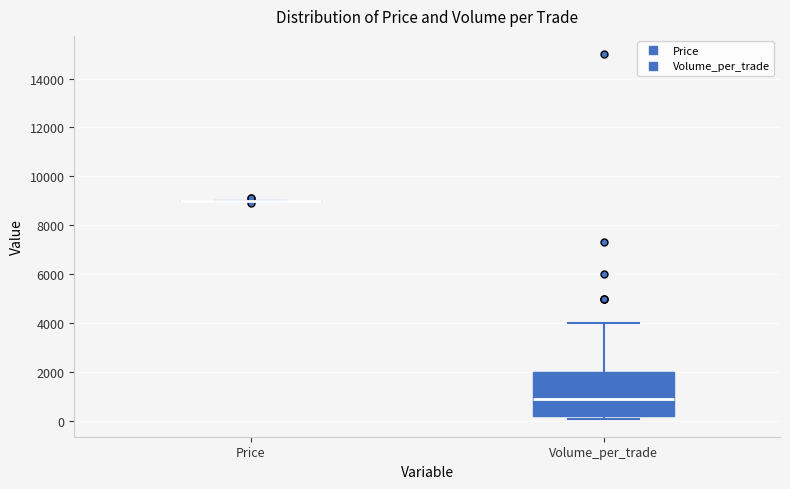

Where does the median line of the box for Volume_per_trade sit on the y-axis? The values are not printed on the chart, so give them approximately, as read against the axis.

1000